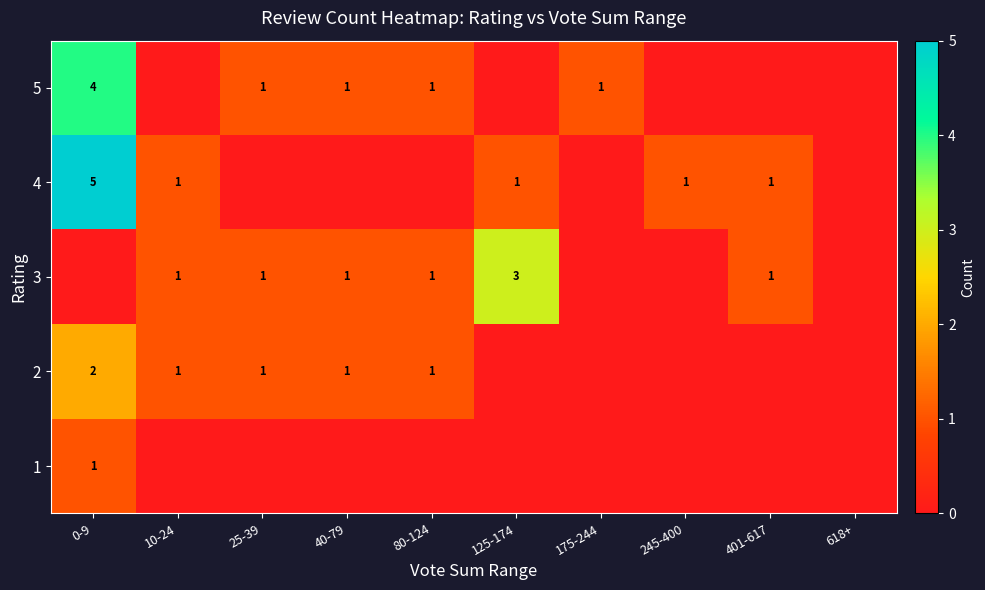

How many series are shown in this chart?

5